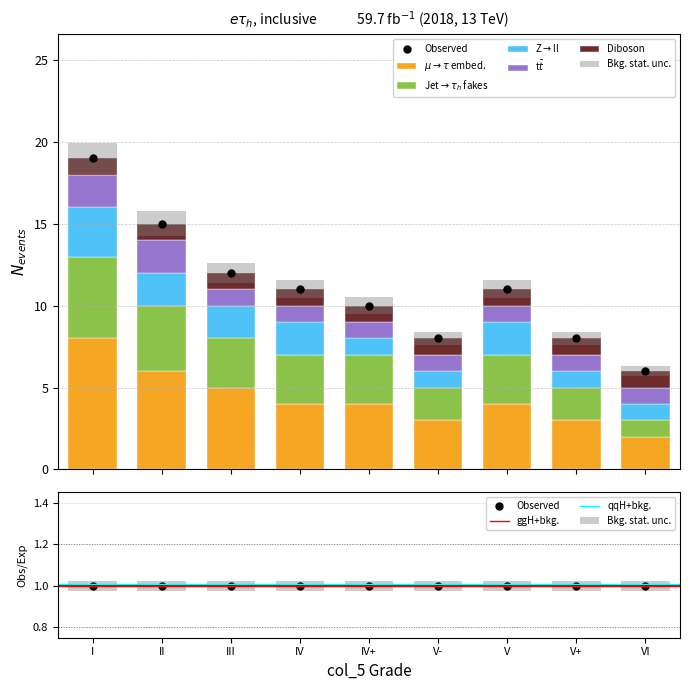

What value does the tt series have at III?

1